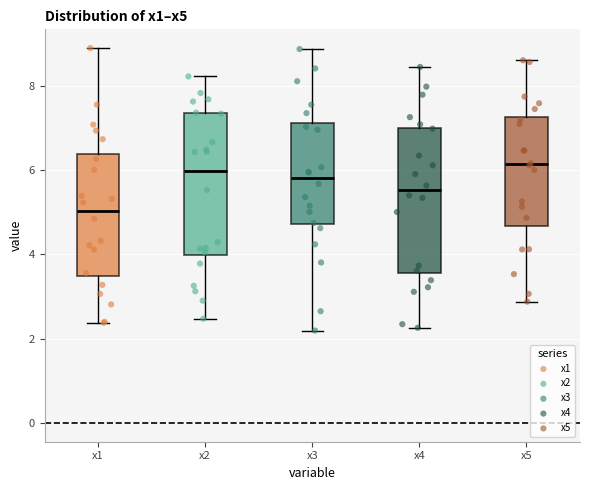

Reading left to right, read every box against the y-axis: the position of its median line, the range the box covers, and the ends of its whiskers. The values are not printed on the chart, so give them approximately, as read against the axis.

x1: median 5.0, box 3.4 to 6.4, whiskers 2.4 to 8.8
x2: median 6.0, box 4.0 to 7.4, whiskers 2.4 to 8.2
x3: median 5.8, box 4.8 to 7.2, whiskers 2.2 to 8.8
x4: median 5.6, box 3.6 to 7.0, whiskers 2.2 to 8.4
x5: median 6.2, box 4.6 to 7.2, whiskers 2.8 to 8.6